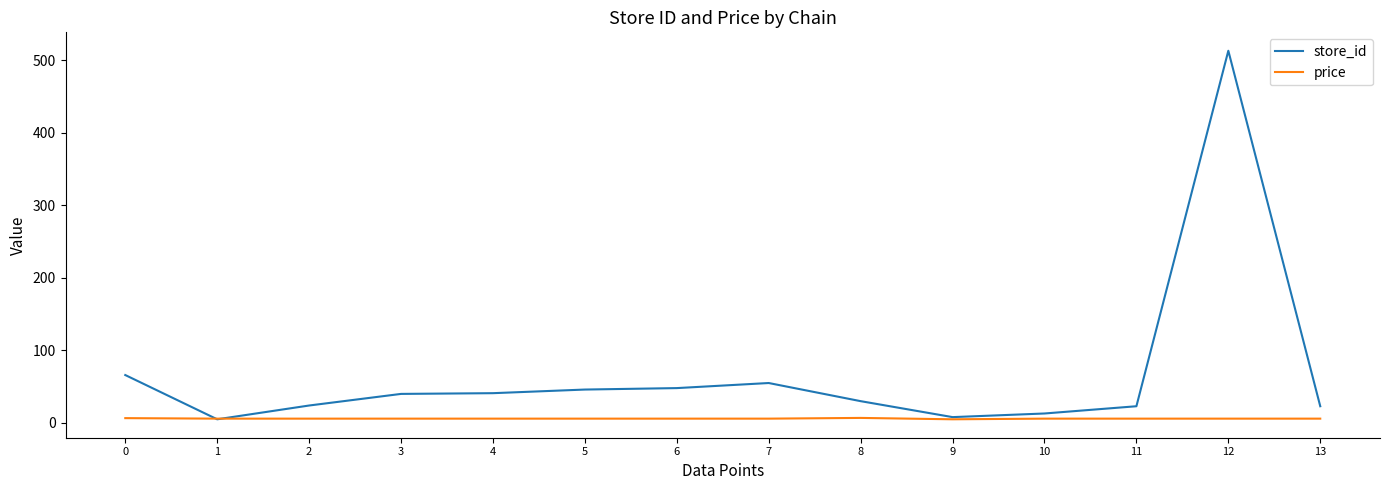

List the series in order of their overall mean, highest first.

store_id, price